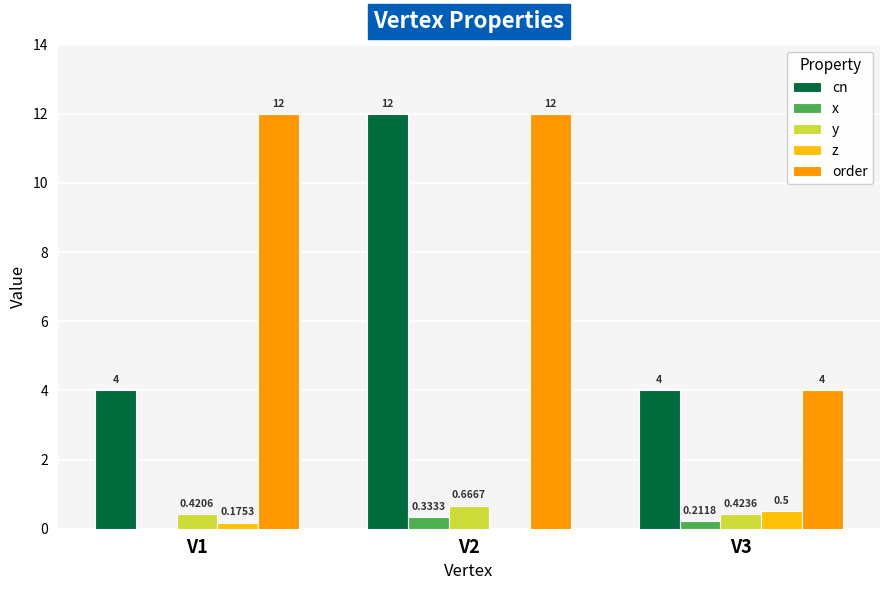

Which series has the largest total across all categories?

order